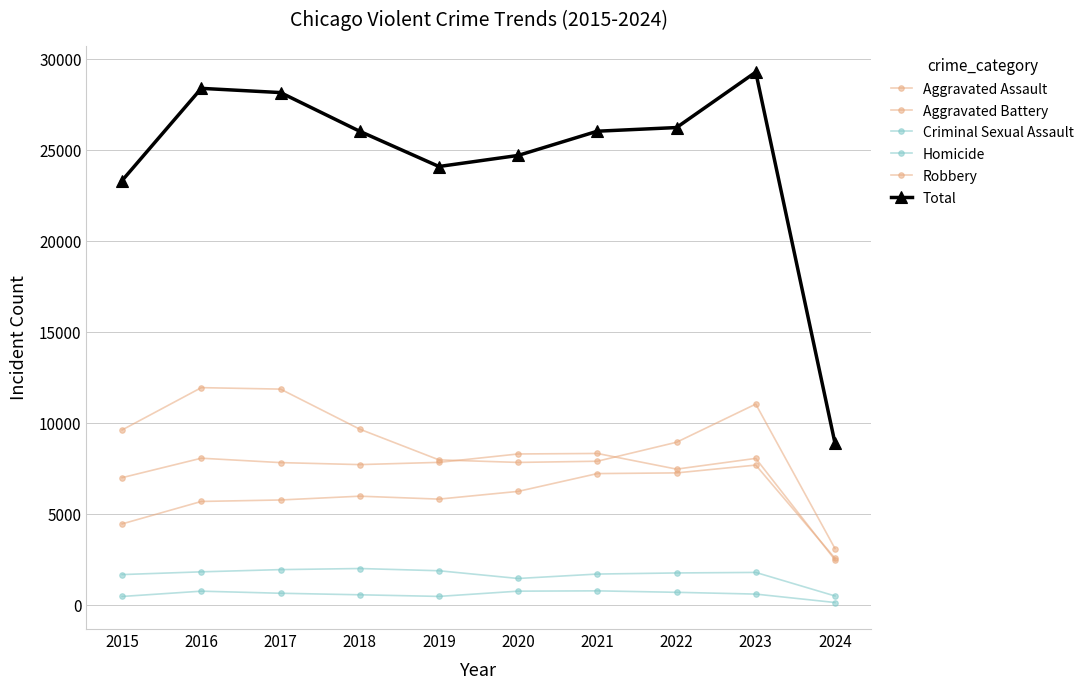

Is it true that Total equals 29283 at 2023?

True